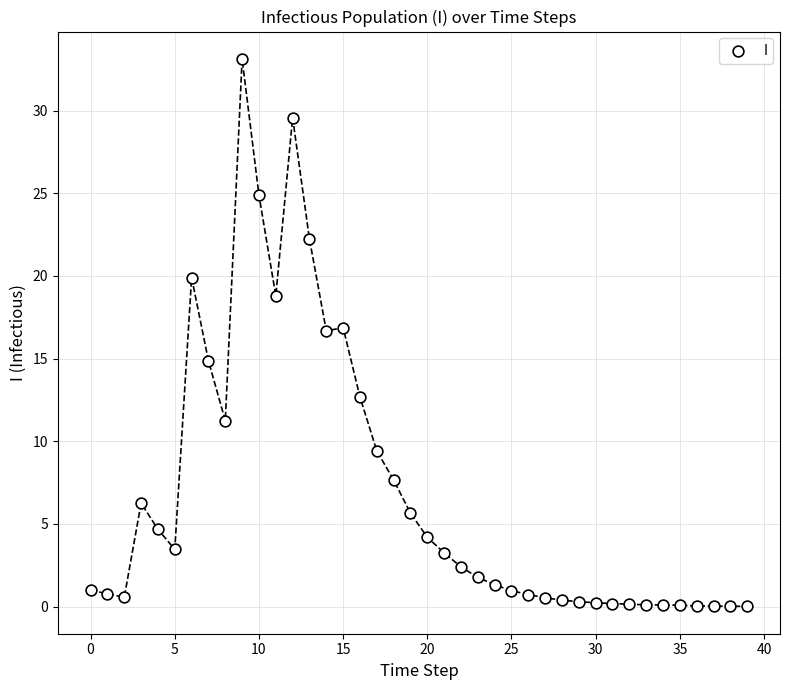

What is the range of Y values (max minus min)?

33.1